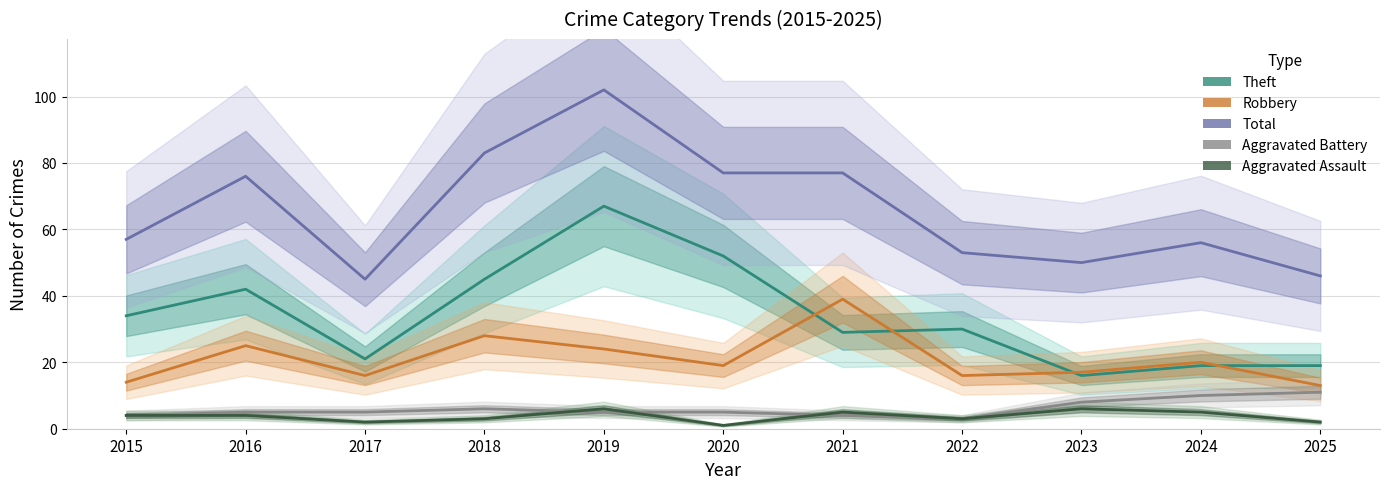

At which category does Robbery reach its first local valley?

2017